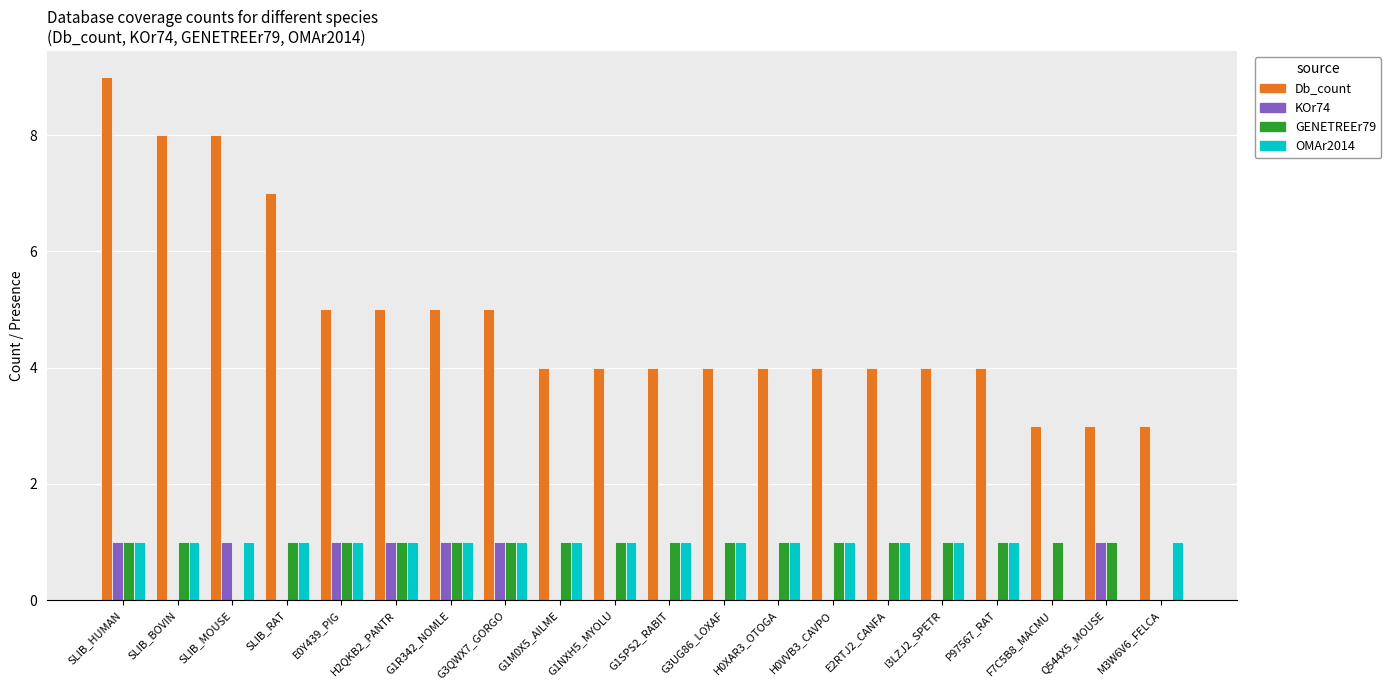

How many categories are shown in the chart?

20